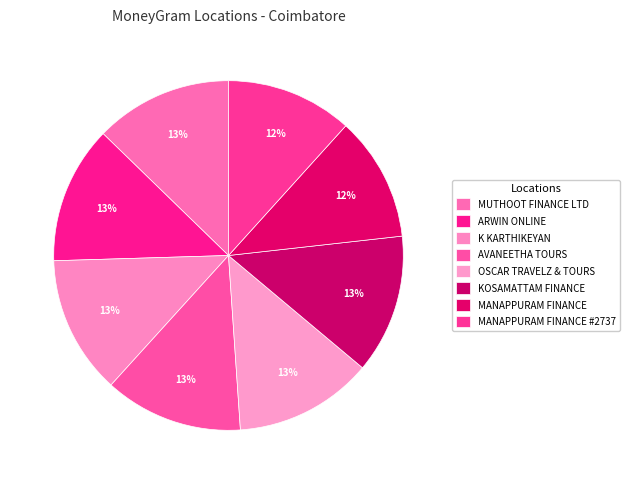

How many slices are in this pie chart?

8